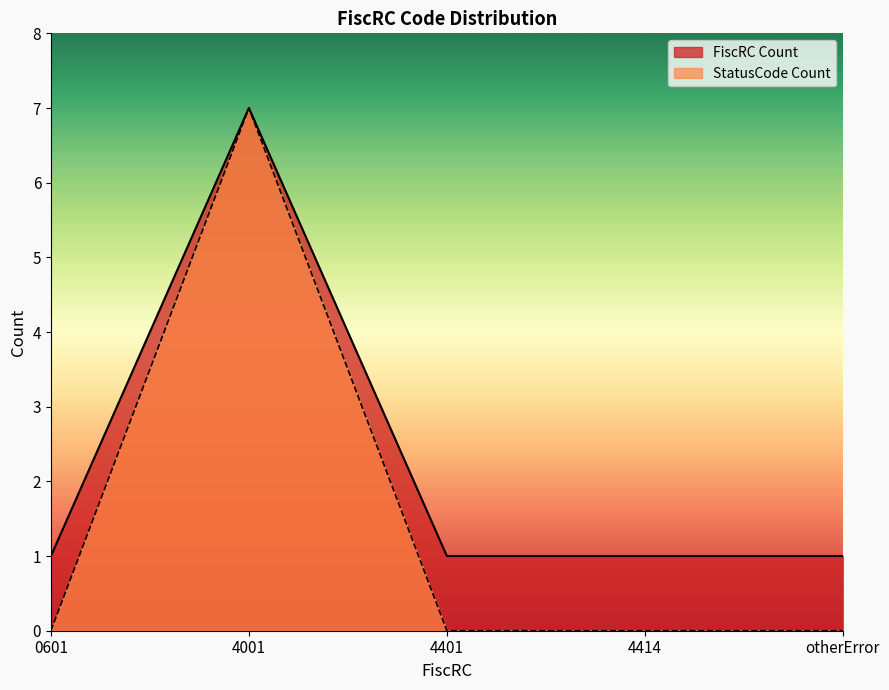

At 4401, list the series in order from largest to smallest.

FiscRC Count, StatusCode Count